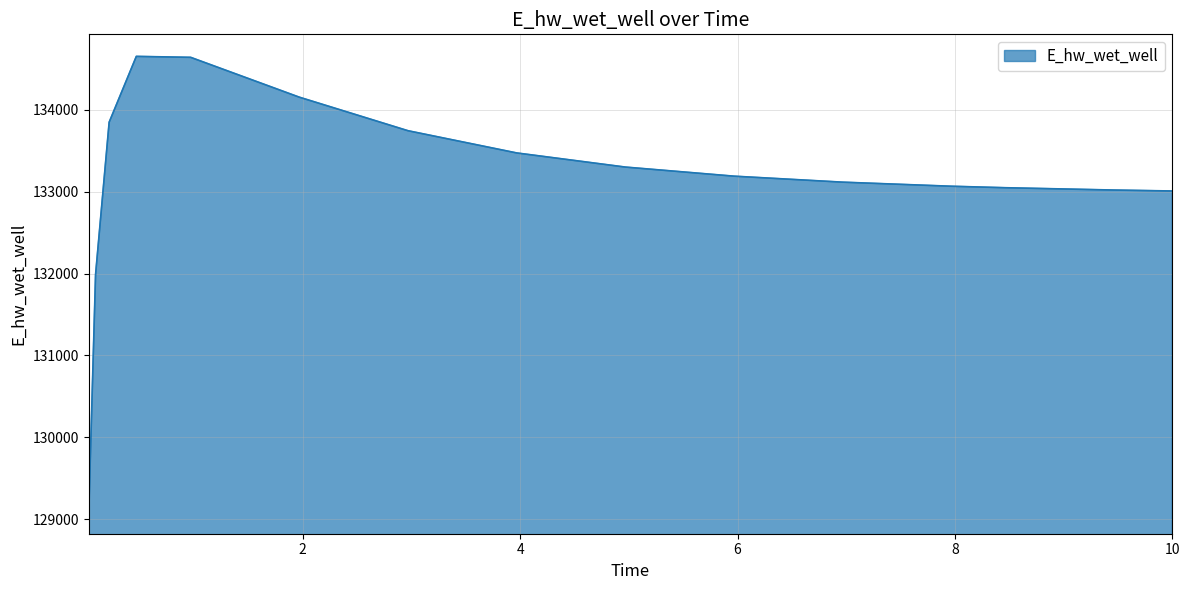

What is the smallest value displayed?

129080.1